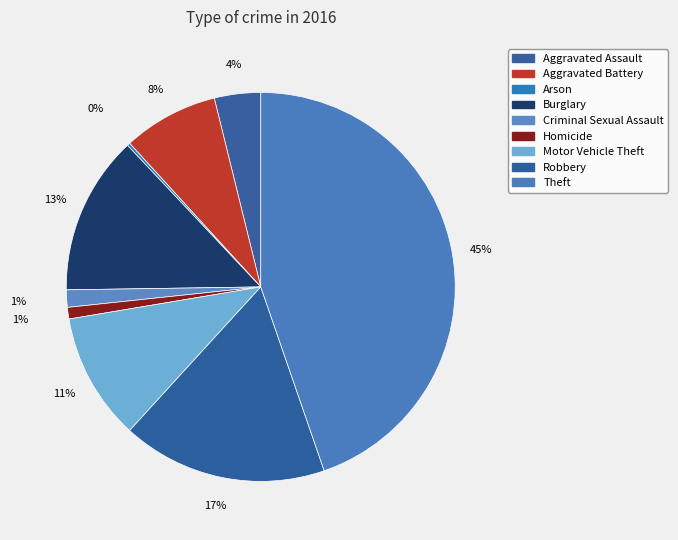

To the nearest percent, what is the difference between the Aggravated Battery and Aggravated Assault slice percentages?

4%